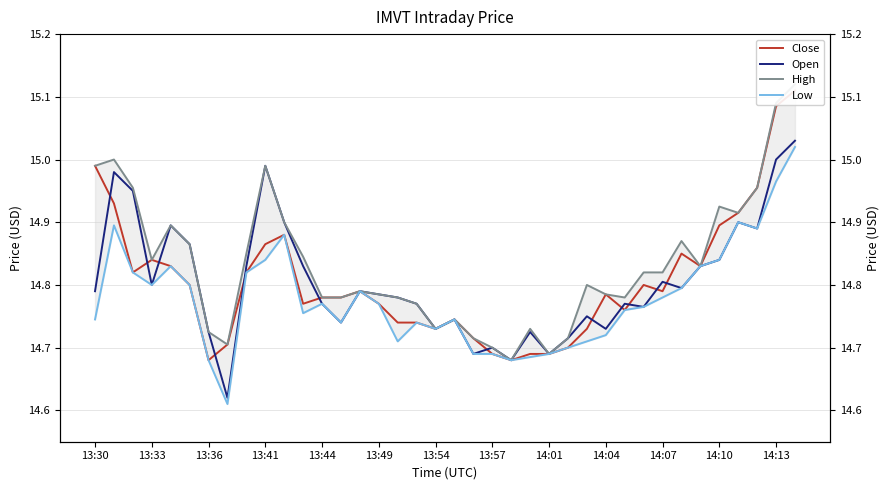

At how many categories does at least one series exceed 14?

38